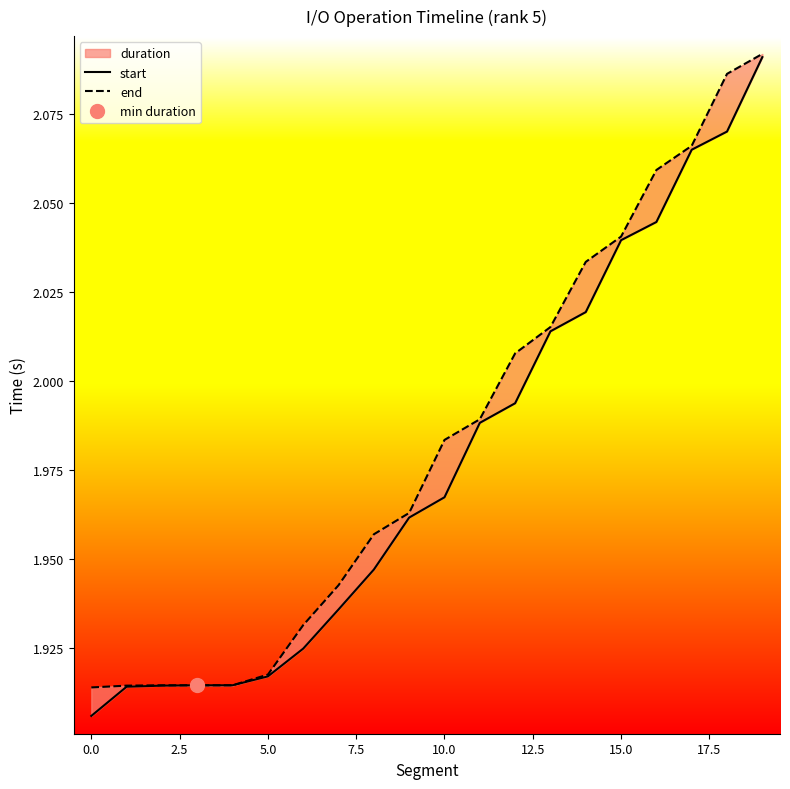

What position from the left is 17?

18